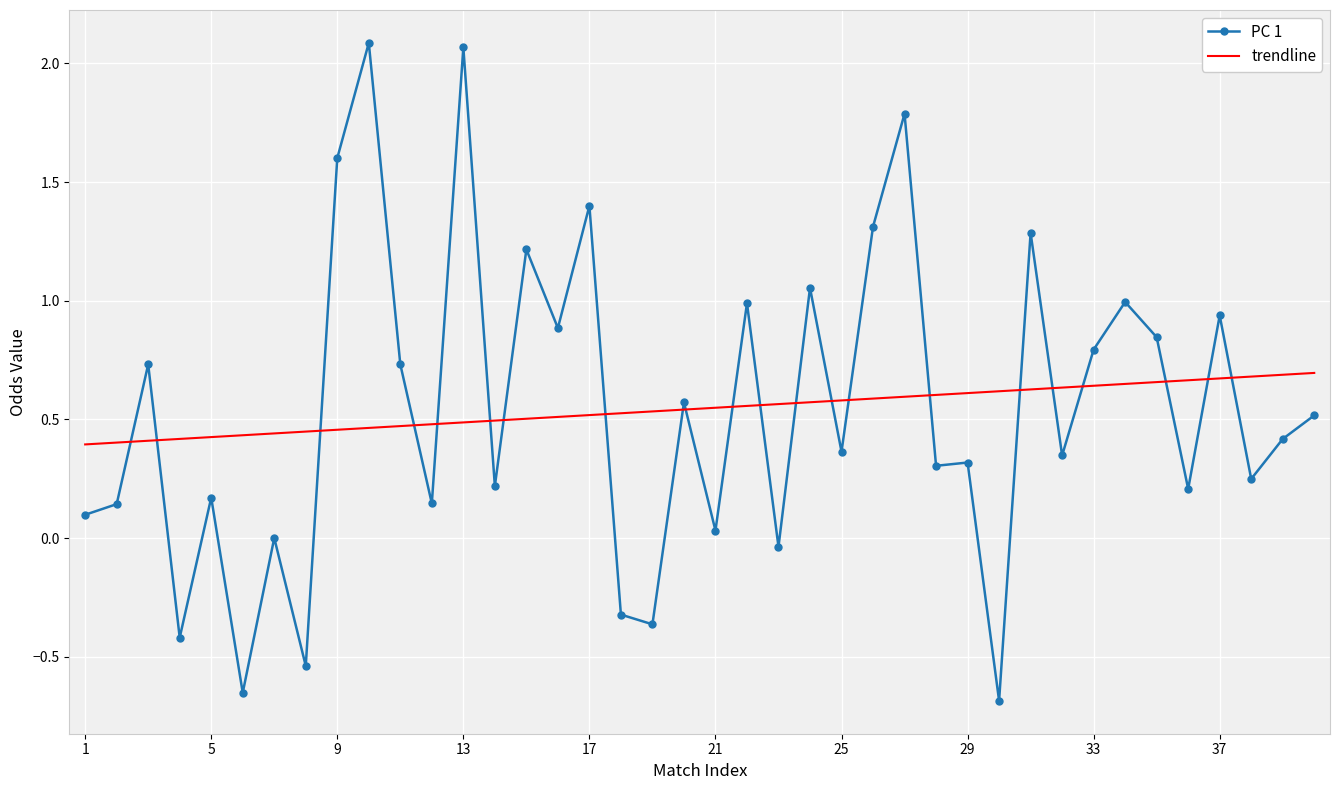

Which series has the widest spread of values?

PC 1